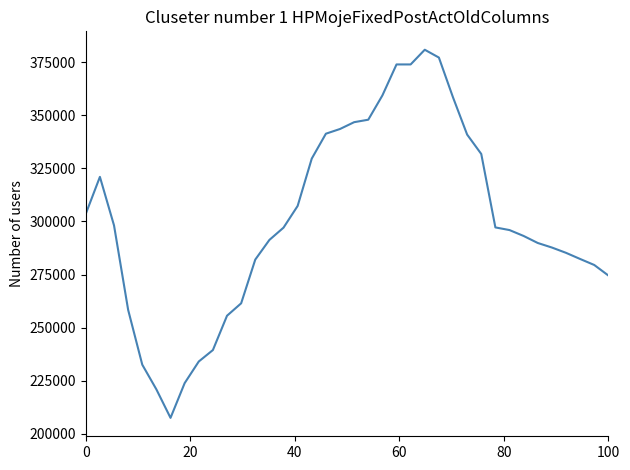

What is the maximum value shown in the chart?

380813